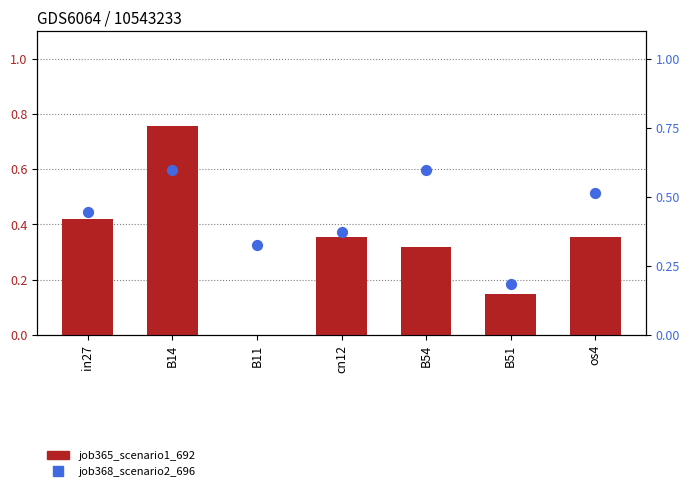

Is the value of job365_scenario1_692 at B54 greater than the value of job368_scenario2_696 at B54?

No